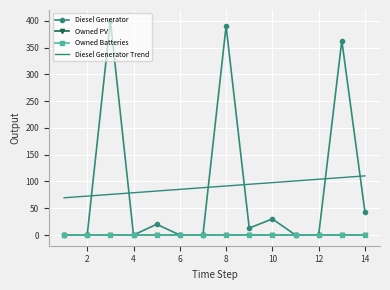

True or false: Owned Batteries and Diesel Generator Trend intersect in this chart.

False